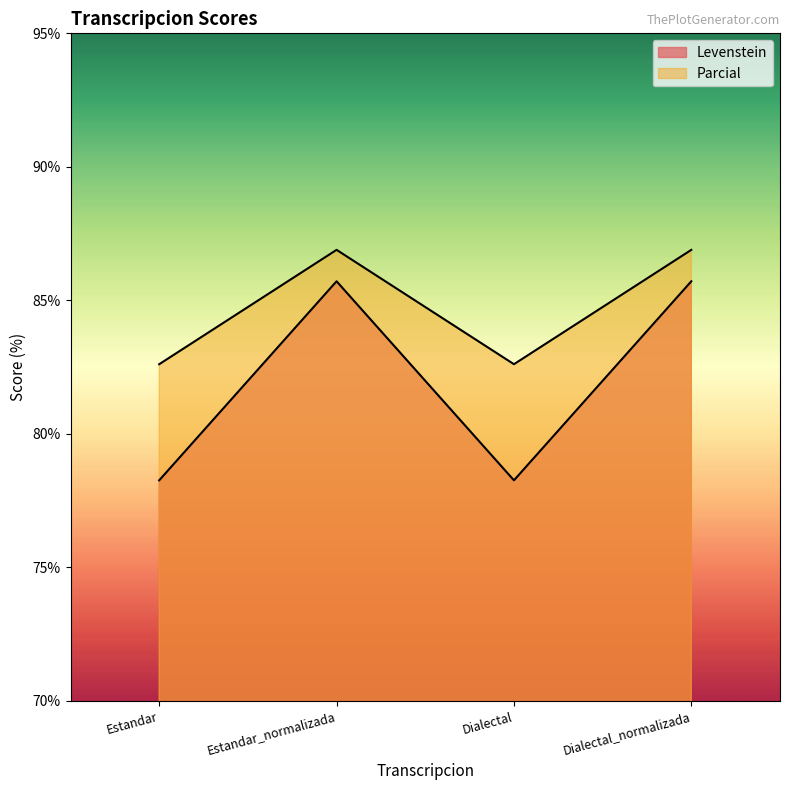

What are all the series names shown in the legend?

Levenstein, Parcial